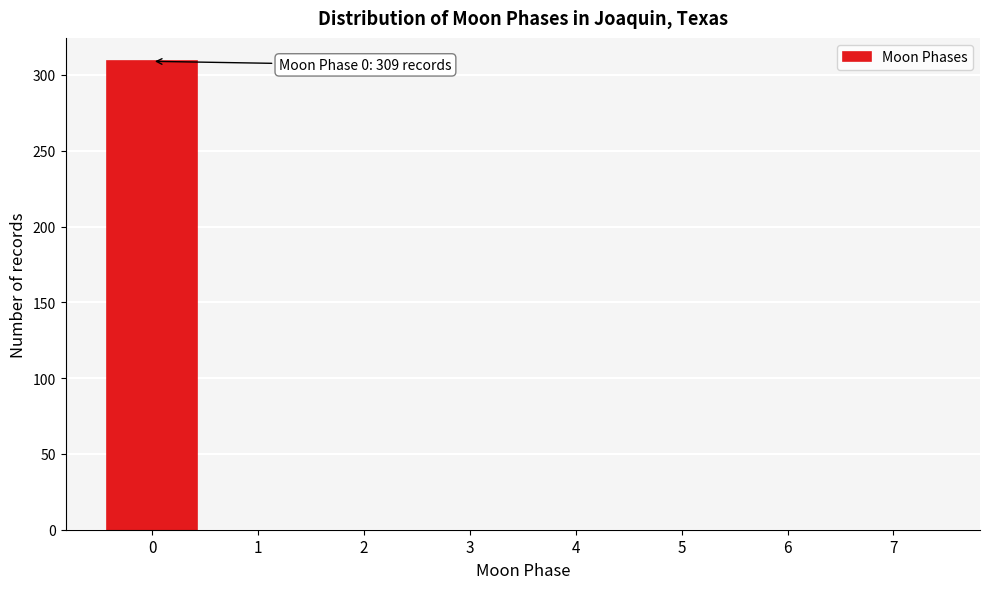

Reading right to left, list all the values displayed in this chart.

7=0	6=0	5=0	4=0	3=0	2=0	1=0	0=309